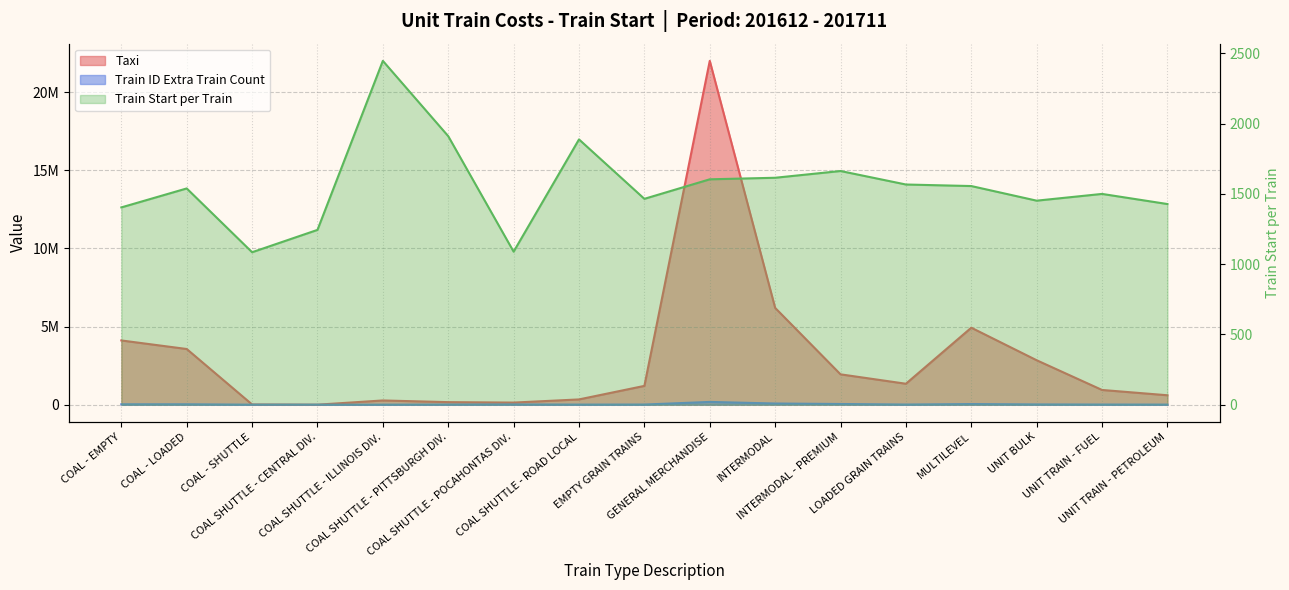

What is the sum of the Train ID Extra Train Count values at COAL SHUTTLE - ROAD LOCAL and COAL - LOADED?

29642